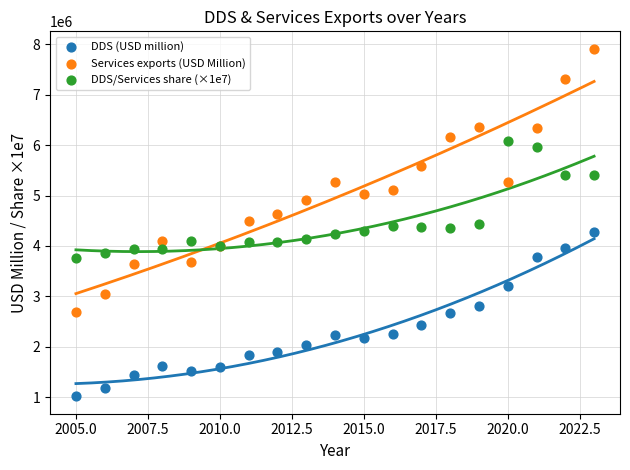

Which series reaches the maximum Y coordinate?

Services exports (USD Million)